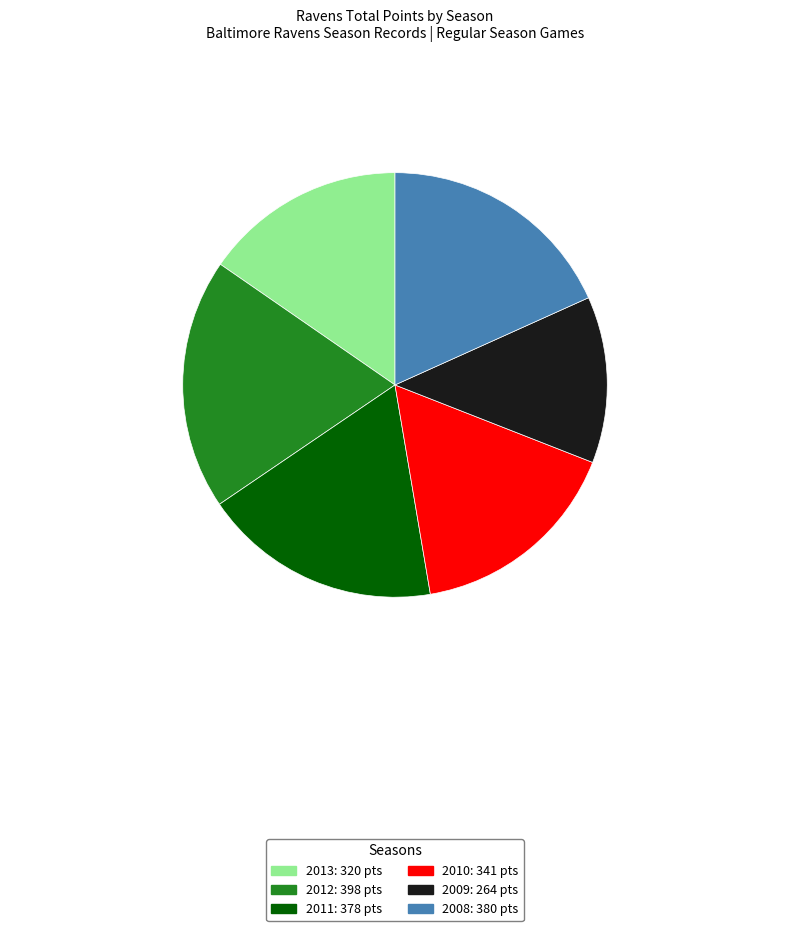

How many segments does this pie chart have?

6